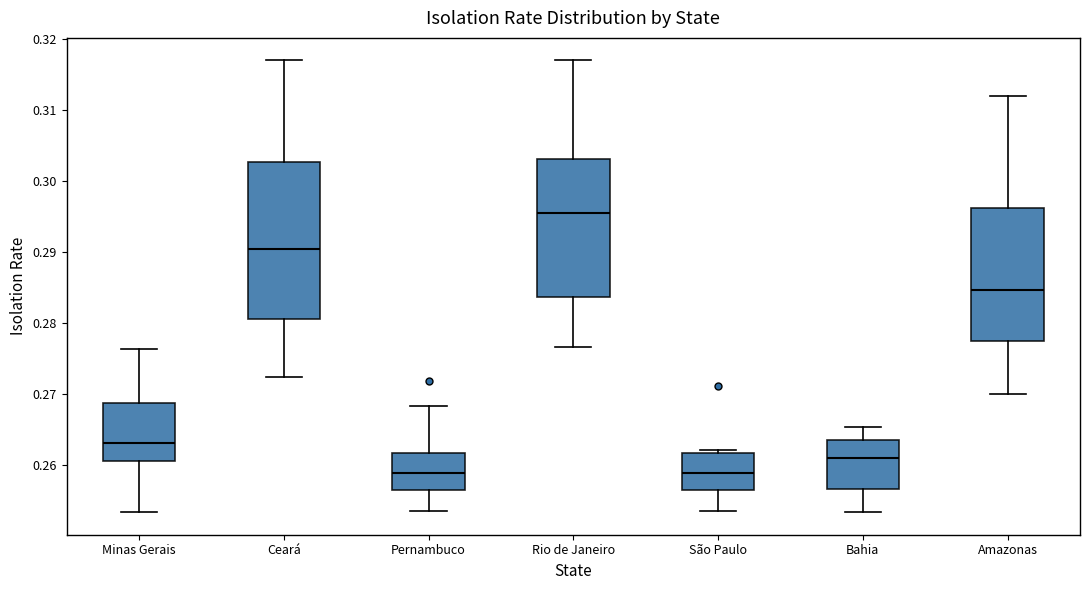

Comparing the boxes themselves (not the whiskers), which one is the tallest?

Ceará